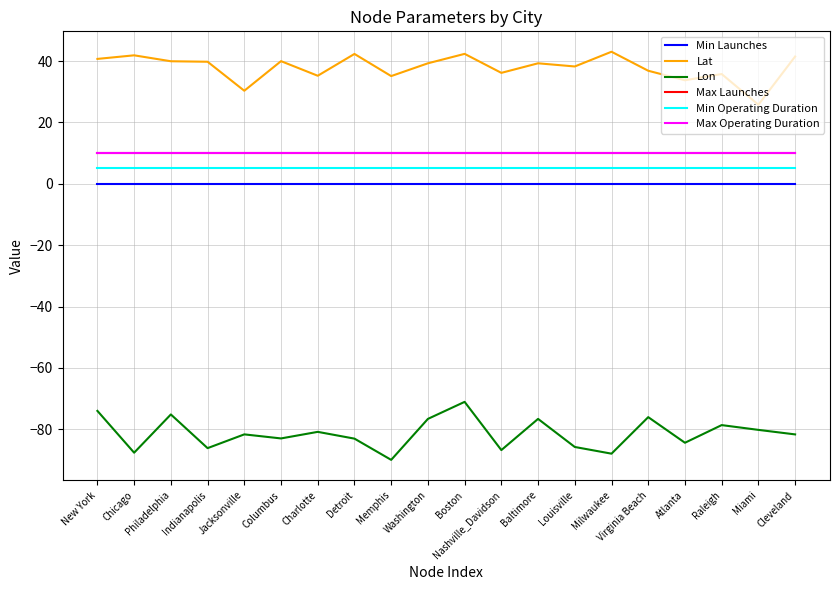

Which category has the highest value across all series?

Milwaukee